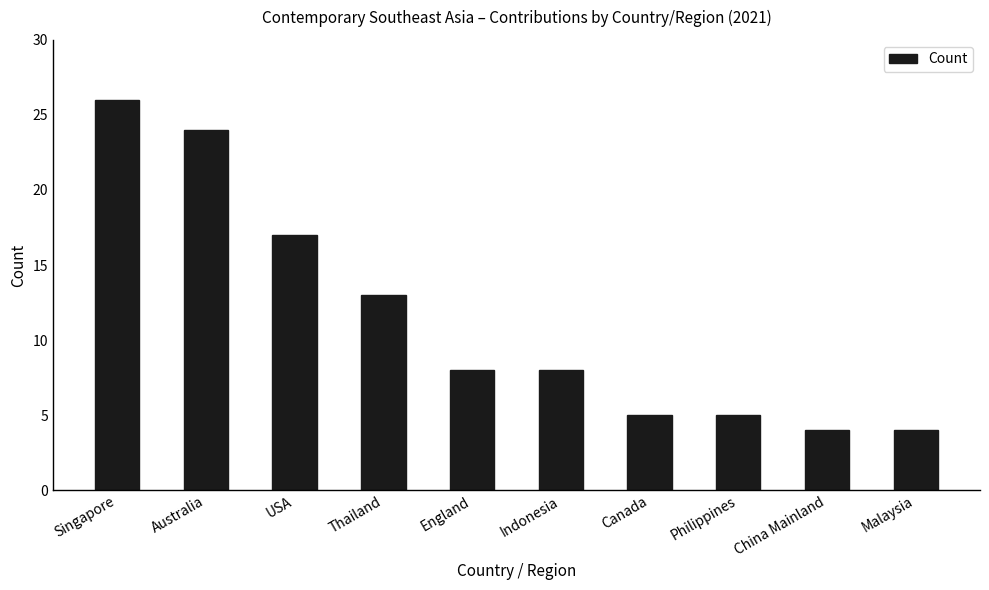

The chart shows a value of 2 at Philippines. True or false?

False